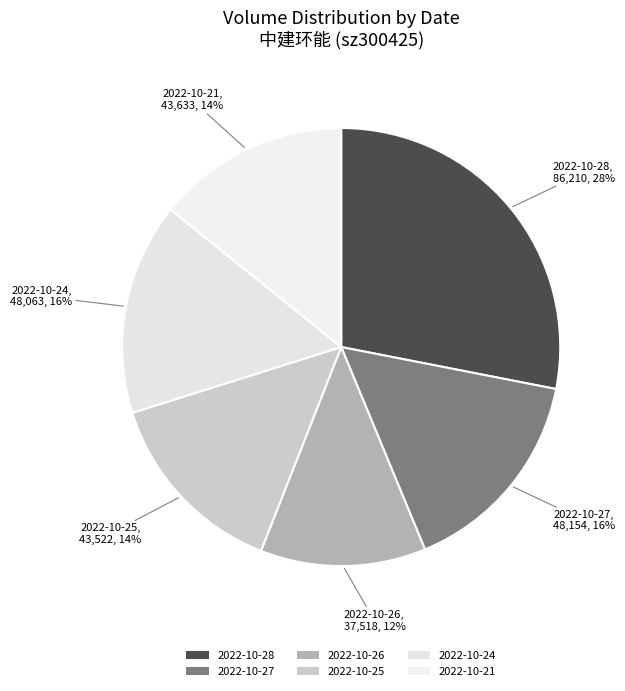

To the nearest percent, what percentage of the pie is 2022-10-26?

12%